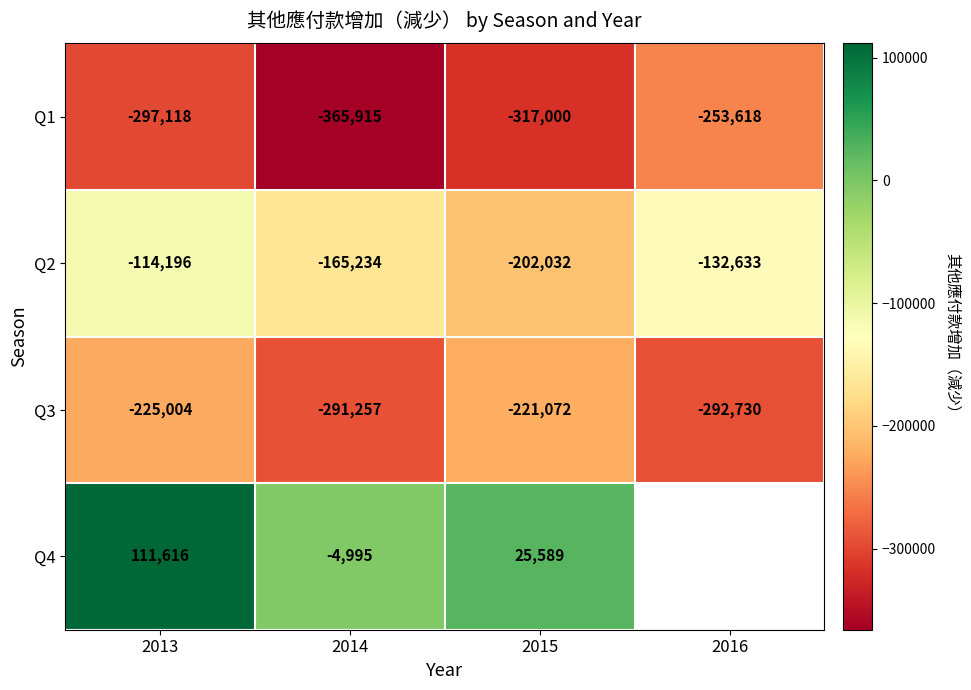

What is the difference between the maximum and minimum values in the Q1 series?

112297